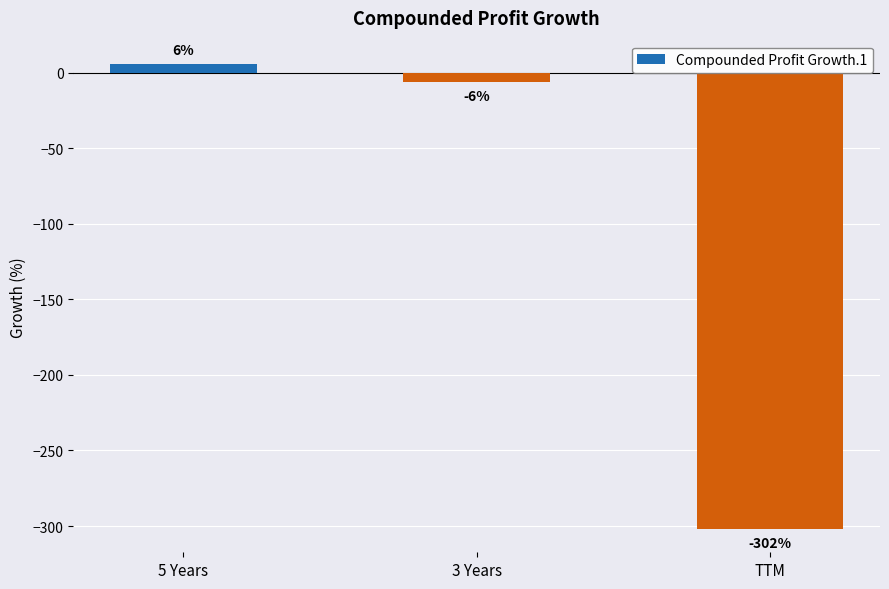

True or false: the data shows -302 at TTM.

True